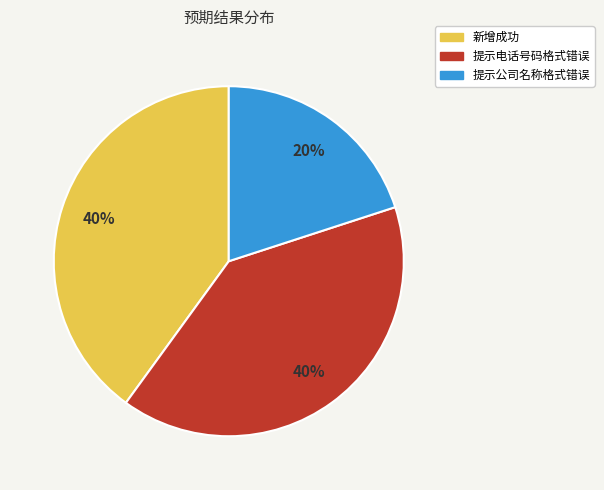

What is the ratio of the value at 新增成功 to the value at 提示公司名称格式错误?

2.0